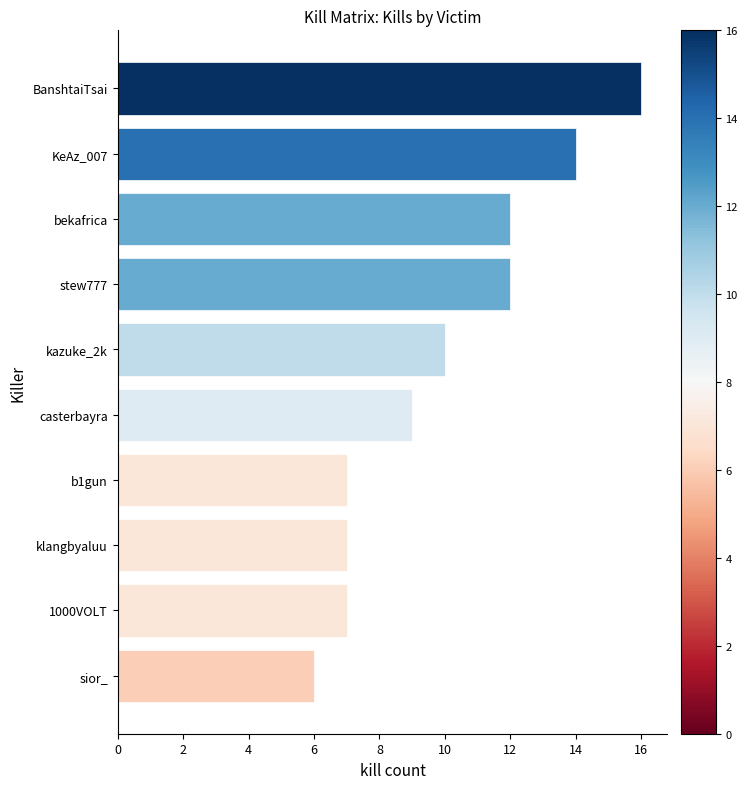

Is it true that the value at casterbayra is 9?

True